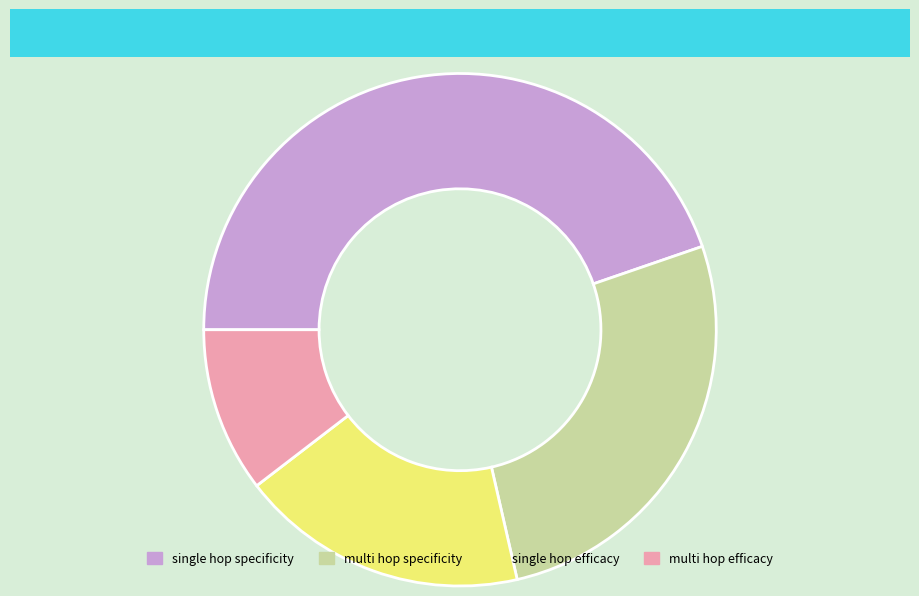

Is there a majority slice in this chart?

No